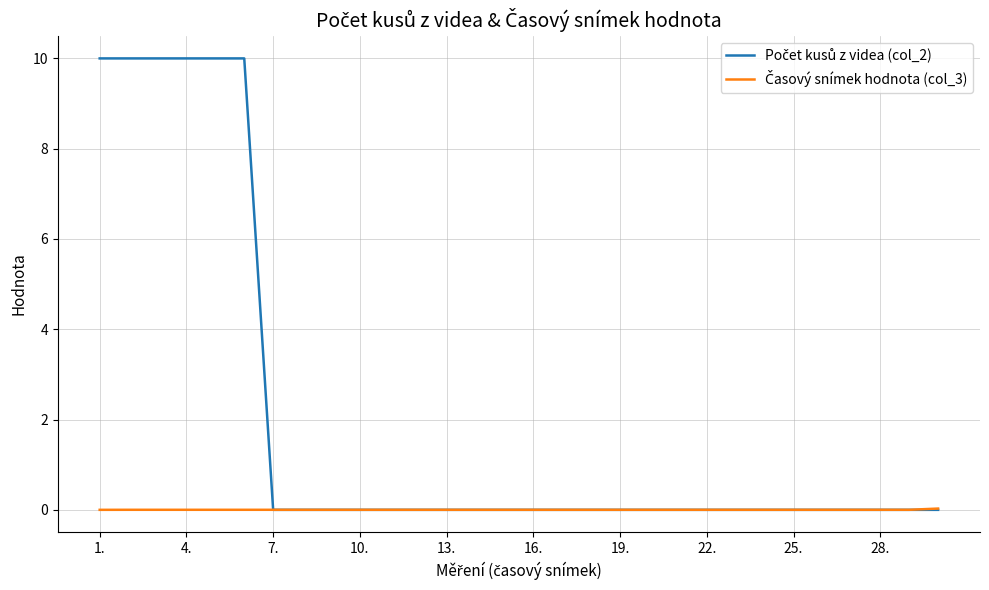

What is the maximum value shown in the chart?

10.0